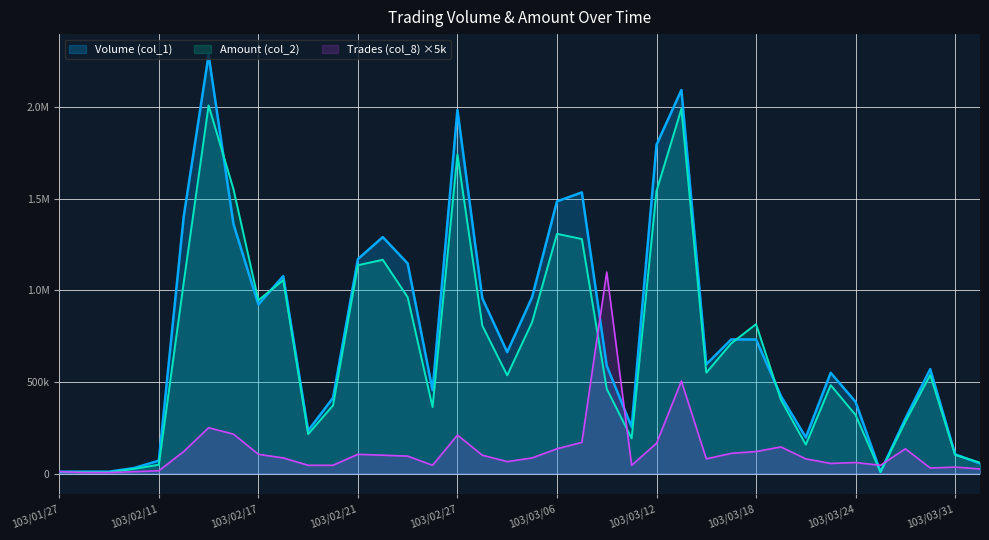

Between 103/02/20 and 103/03/24, which is larger?

103/02/20